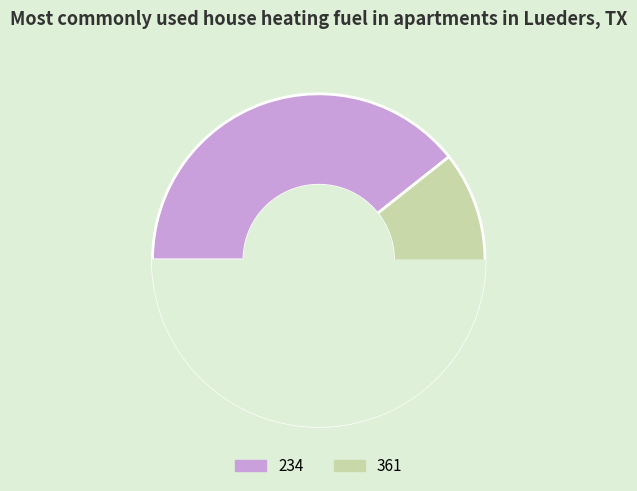

What is the largest slice in the pie chart?

234